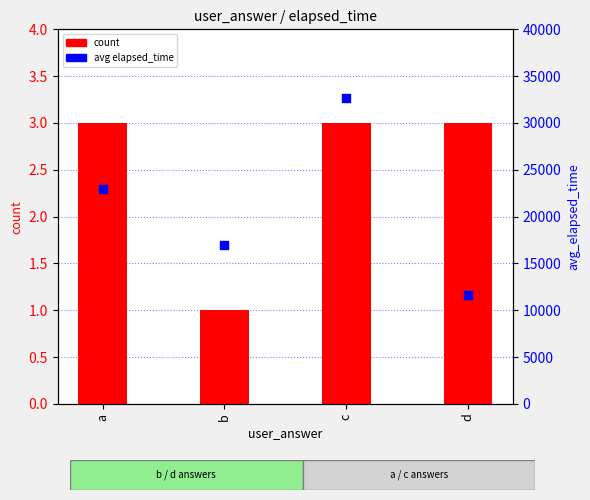

Which series contains the highest Y value?

avg elapsed_time